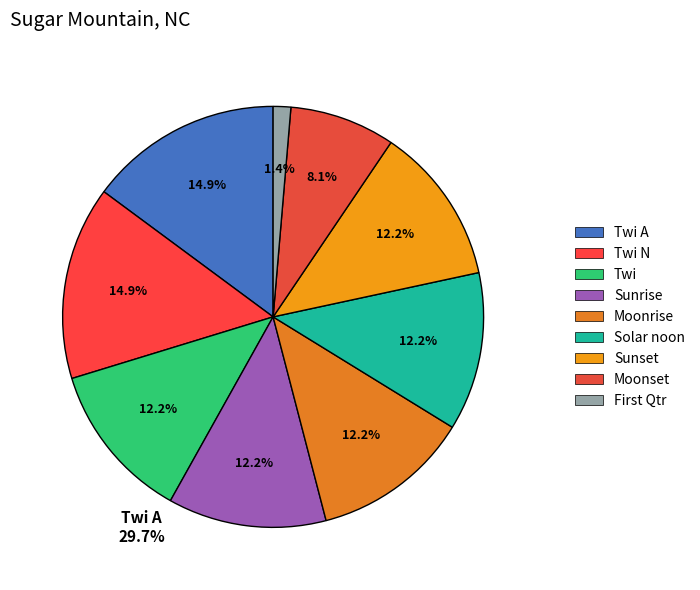

How many segments does this pie chart have?

9